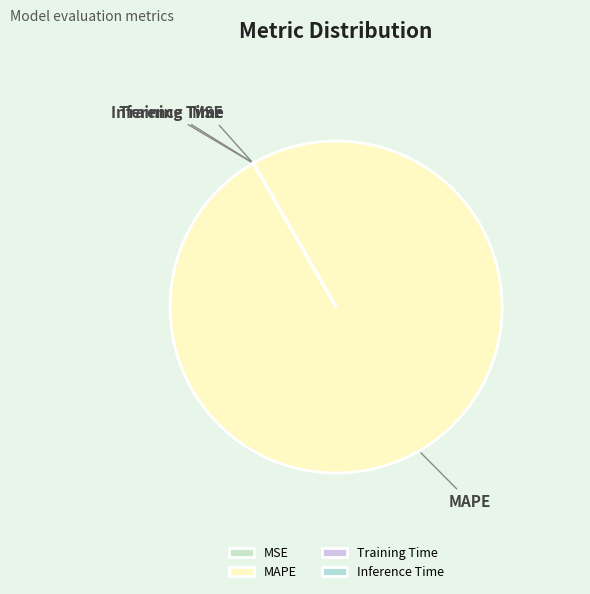

What is the majority slice?

MAPE